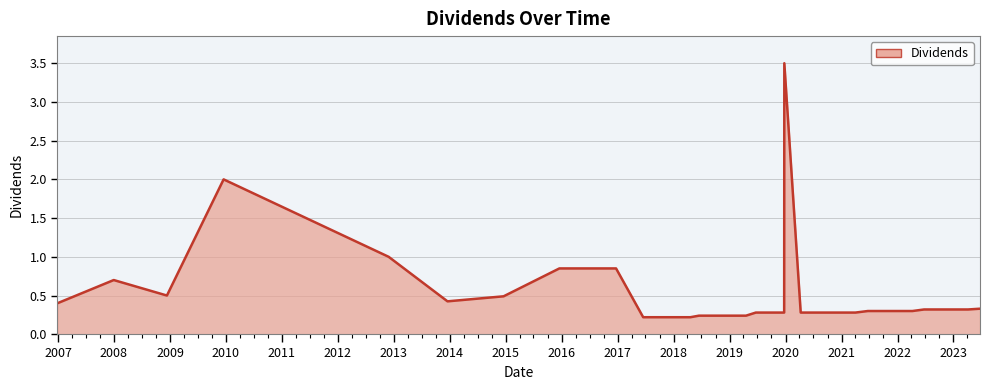

What is the difference between the maximum and second lowest values?

3.3